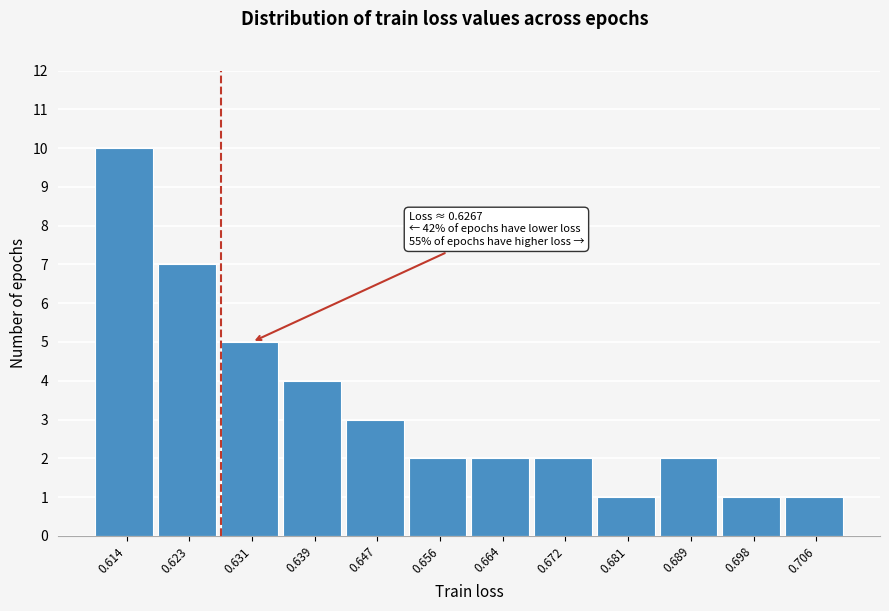

Over which range of the x-axis is the bar tallest?

0.610 to 0.618